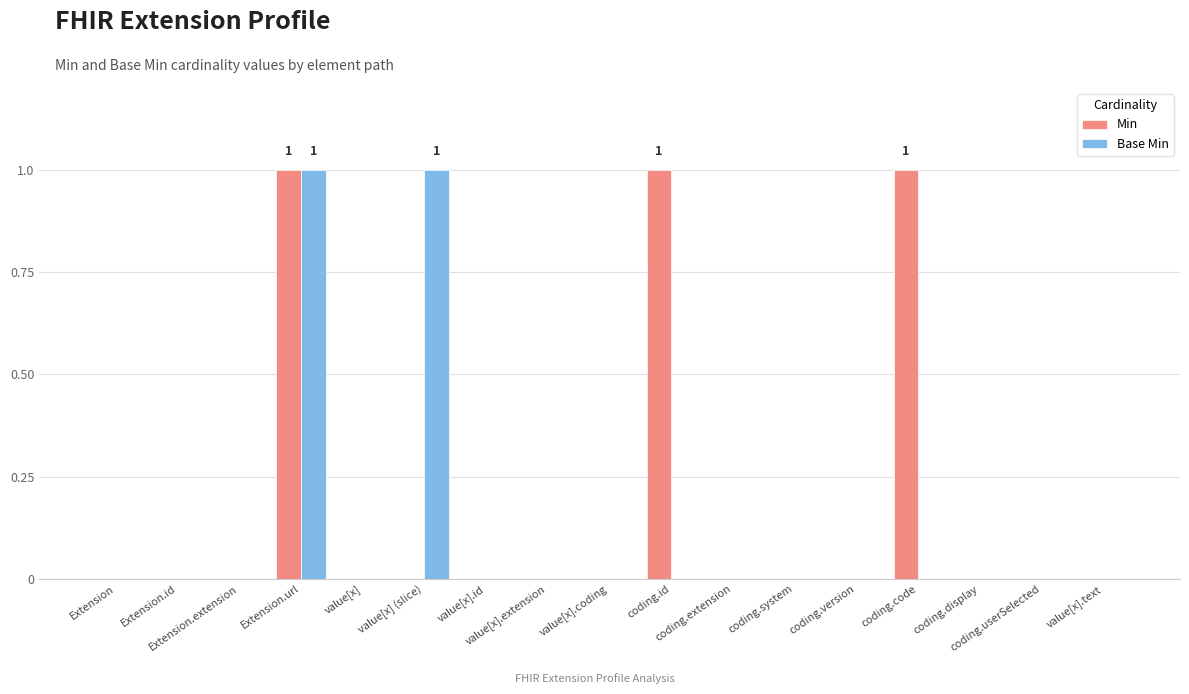

Reading right to left, transcribe all the data shown in this chart.

Min: 0	0	0	1	0	0	0	1	0	0	0	0	0	1	0	0	0
Base Min: 0	0	0	0	0	0	0	0	0	0	0	1	0	1	0	0	0